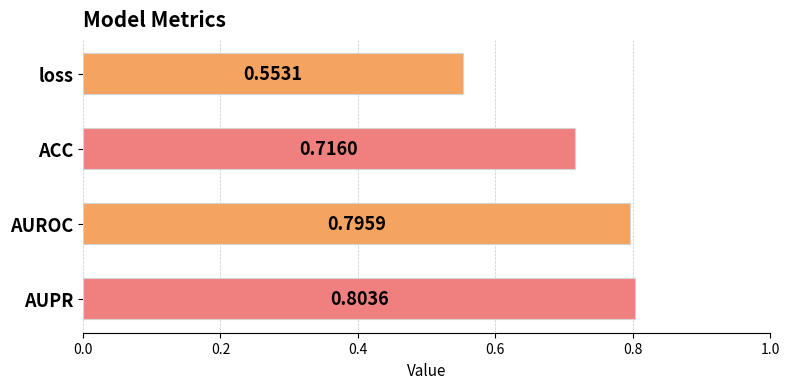

What is the label of the 3rd bar from the bottom?

ACC